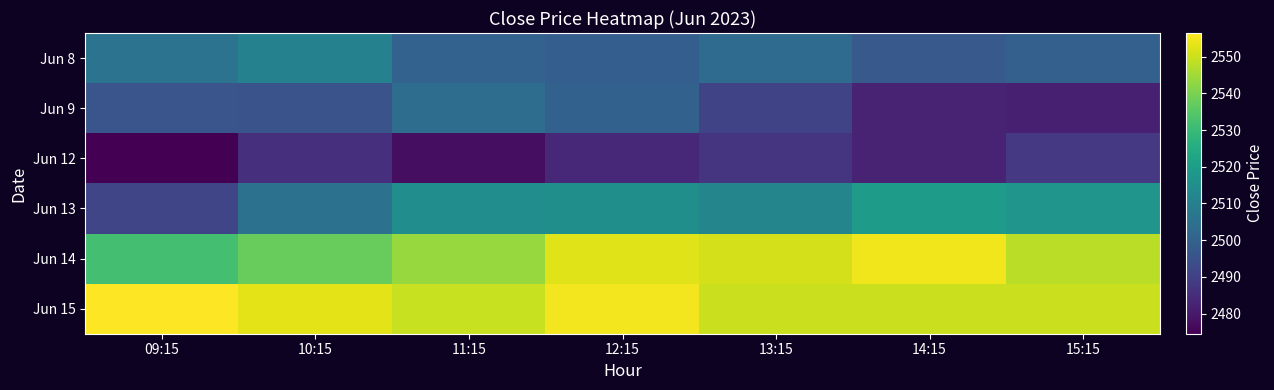

Reading right to left, transcribe all the data shown in this chart.

Jun 8: 15:15=2499.6	14:15=2497.4	13:15=2503.1	12:15=2499.0	11:15=2500.4	10:15=2510.5	09:15=2505.8
Jun 9: 15:15=2481.8	14:15=2482.5	13:15=2491.4	12:15=2500.0	11:15=2503.7	10:15=2495.4	09:15=2496.2
Jun 12: 15:15=2487.9	14:15=2482.6	13:15=2487.0	12:15=2483.9	11:15=2477.6	10:15=2485.4	09:15=2474.5
Jun 13: 15:15=2517.1	14:15=2519.4	13:15=2511.6	12:15=2515.4	11:15=2514.7	10:15=2505.0	09:15=2491.8
Jun 14: 15:15=2547.9	14:15=2554.6	13:15=2551.1	12:15=2552.5	11:15=2543.8	10:15=2537.4	09:15=2532.1
Jun 15: 15:15=2550.0	14:15=2550.0	13:15=2550.0	12:15=2555.1	11:15=2549.5	10:15=2553.0	09:15=2556.4